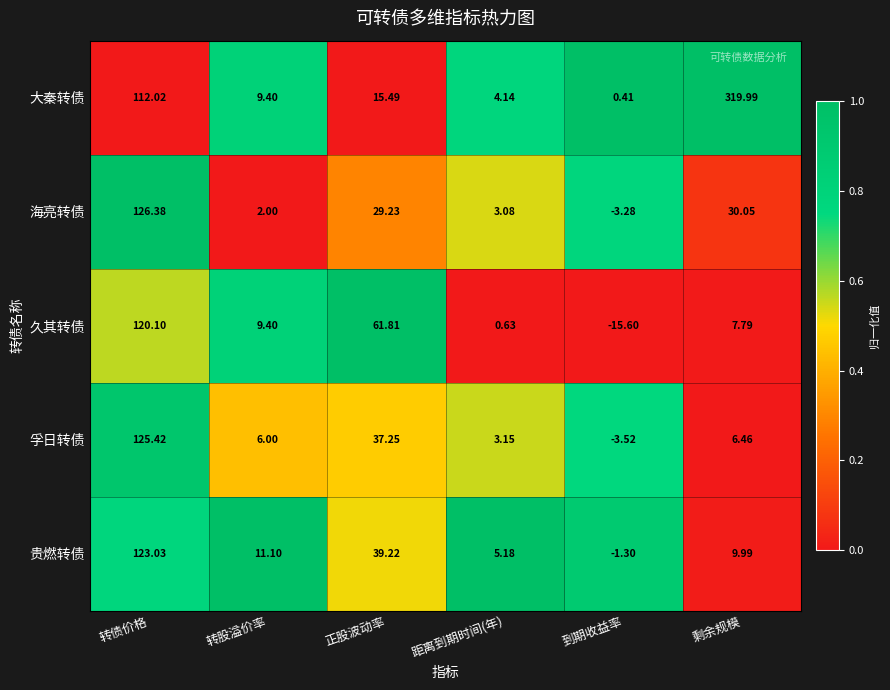

Which series has the largest range (max minus min)?

大秦转债